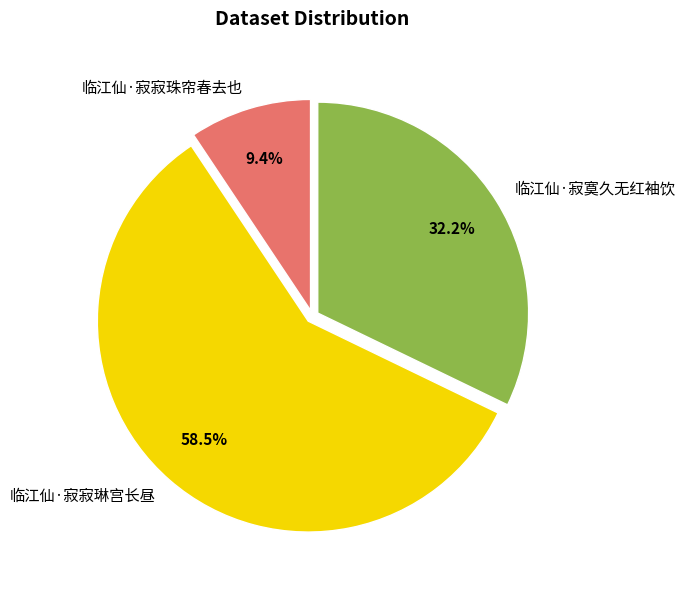

Rank the categories by value from lowest to highest.

临江仙·寂寂珠帘春去也, 临江仙·寂寞久无红袖饮, 临江仙·寂寂琳宫长昼